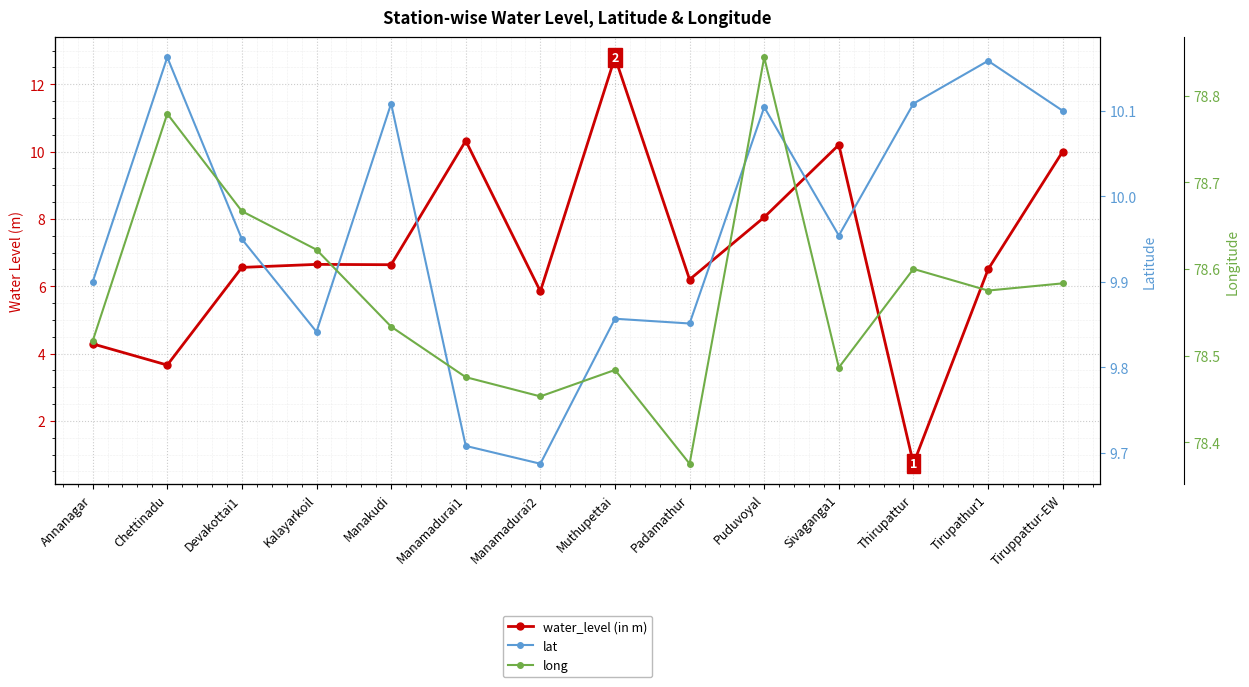

Where is long nearest to the value 78?

Padamathur